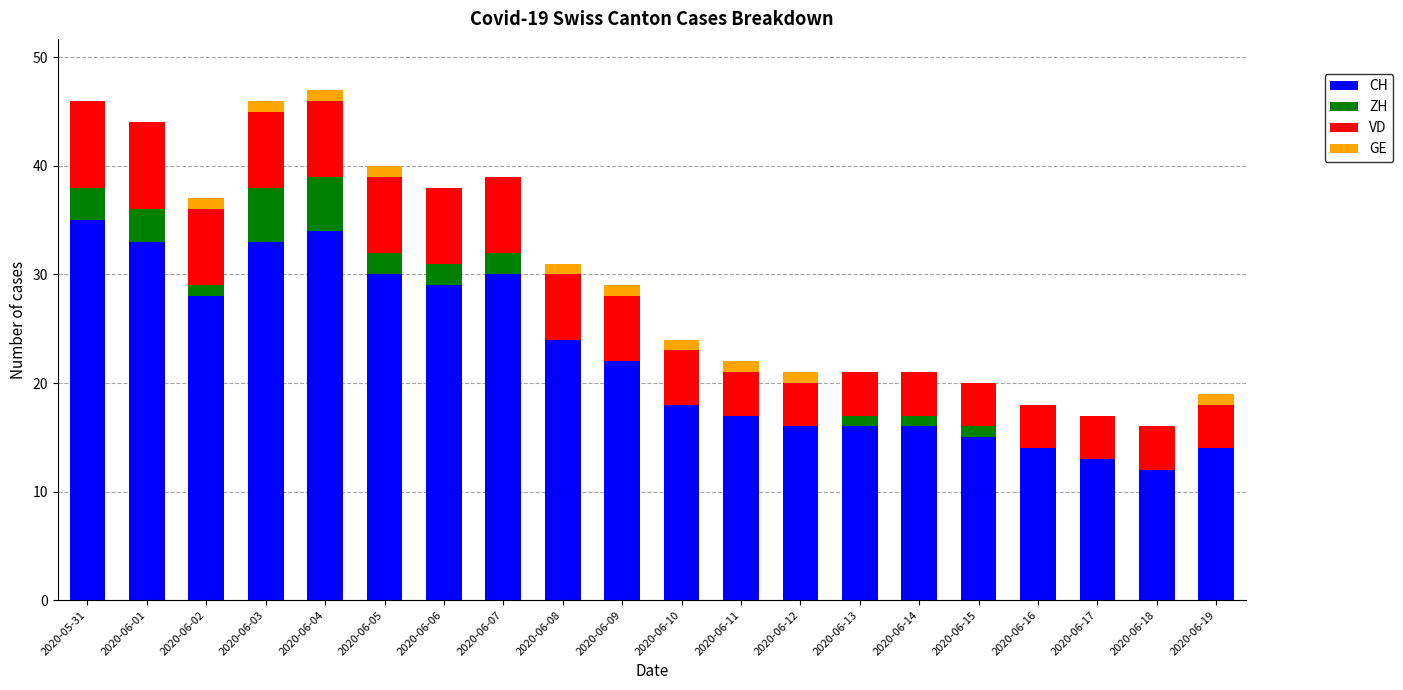

What is the total value across all series at 2020-06-16?

18